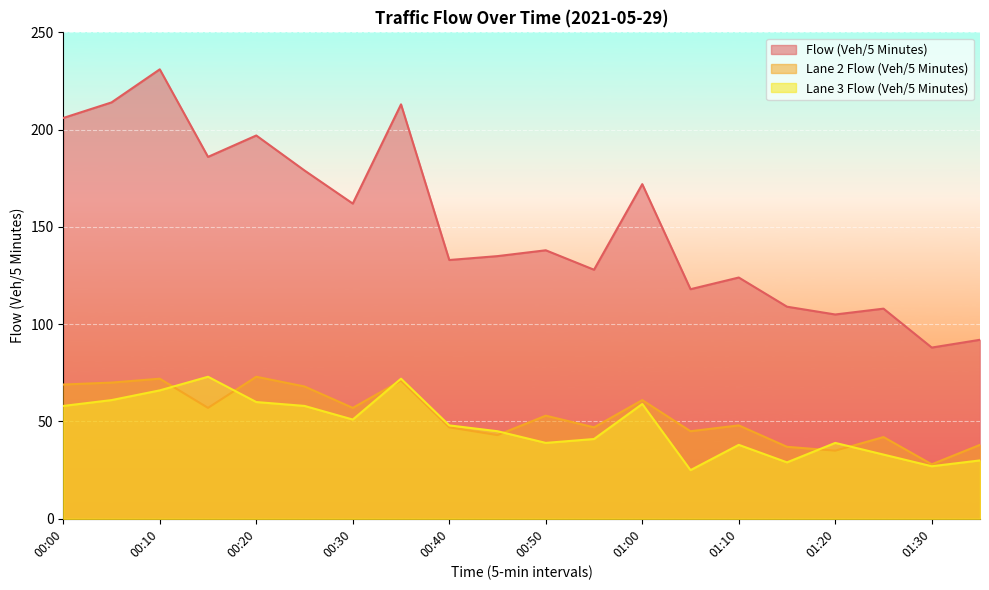

What position from the left is 00:15?

4